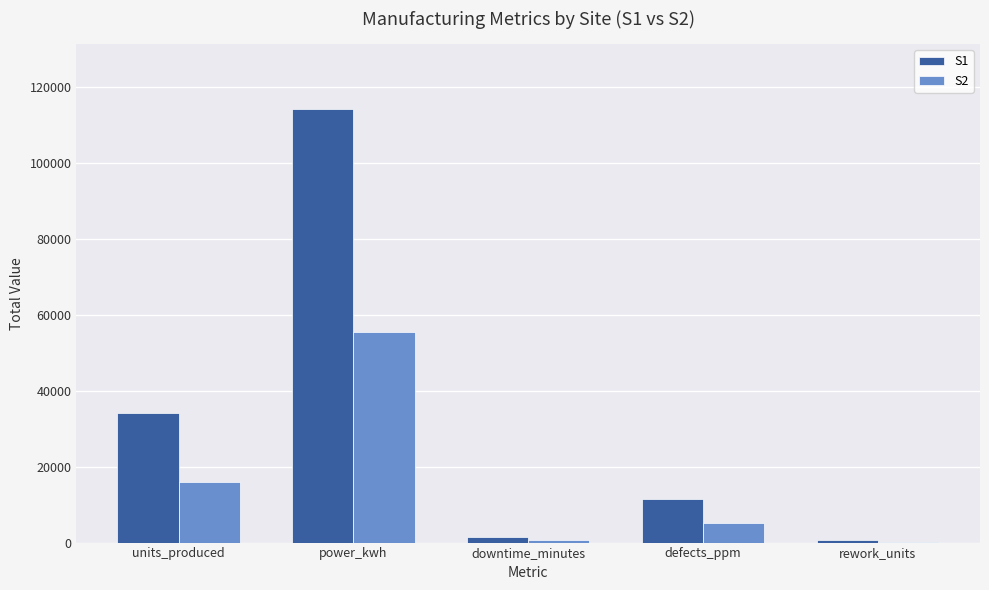

Which category has the highest value across all series?

power_kwh